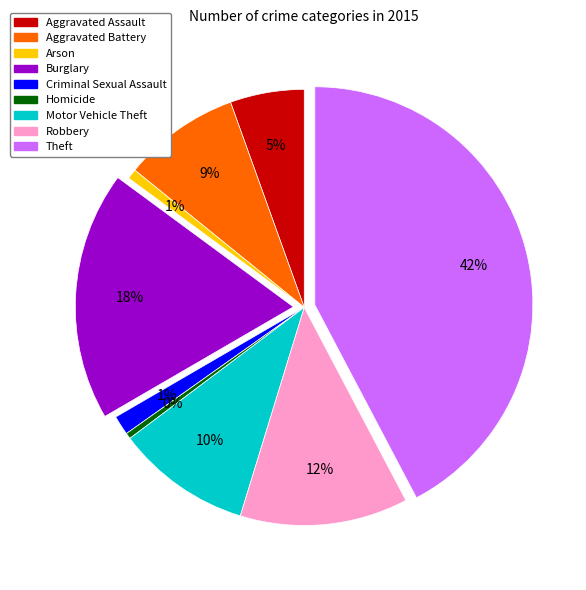

Which has a higher value, Burglary or Theft?

Theft